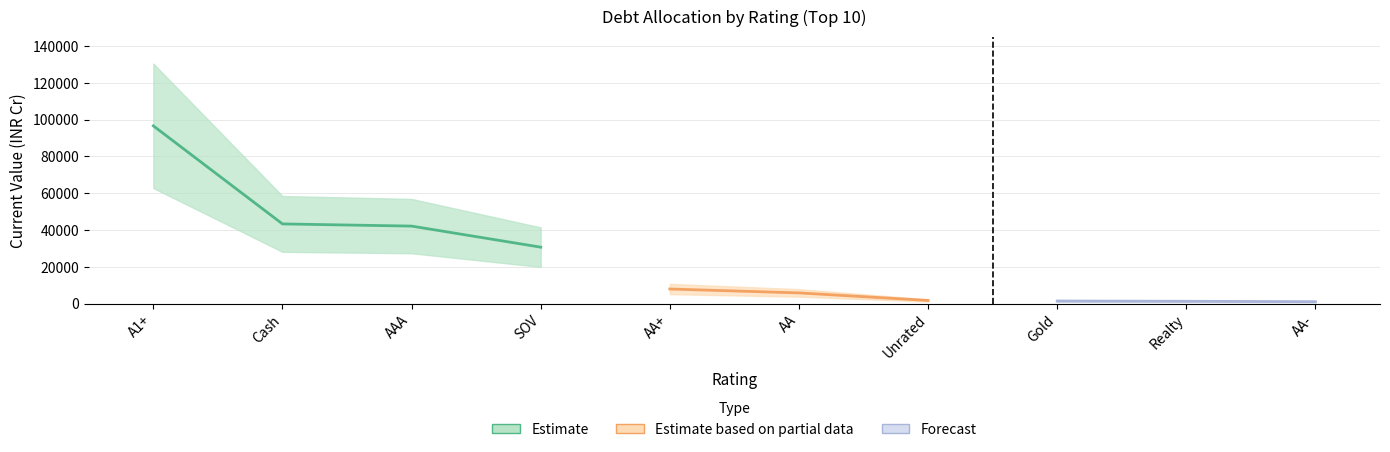

True or false: the data shows 1433 at Gold.

True